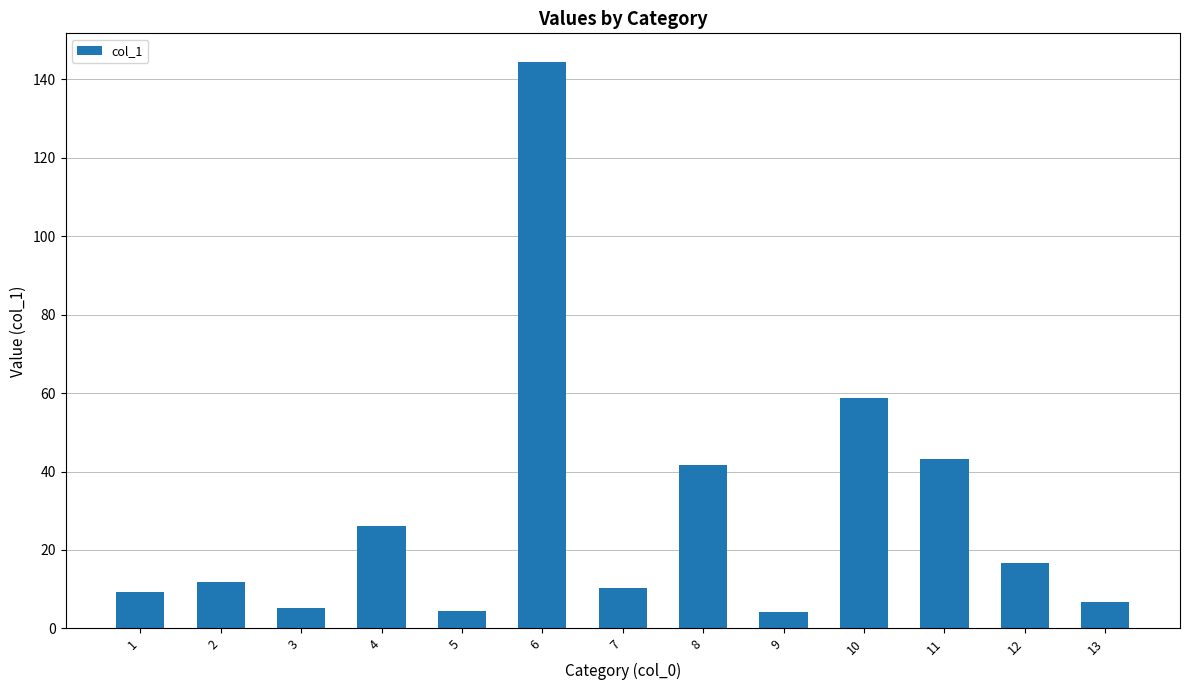

What is the average value?

29.5